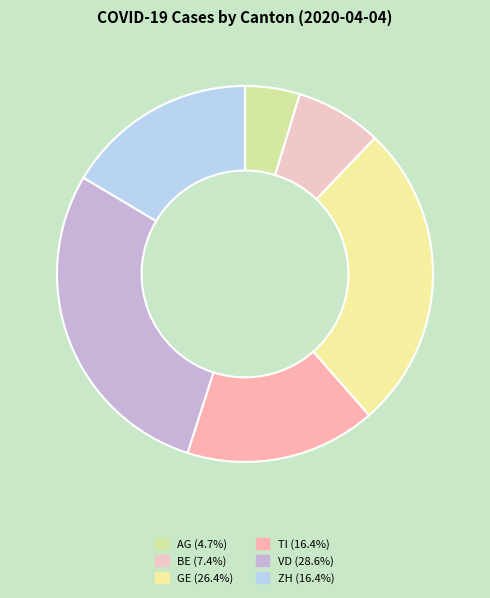

To the nearest percent, what is the combined percentage of ZH and TI?

33%